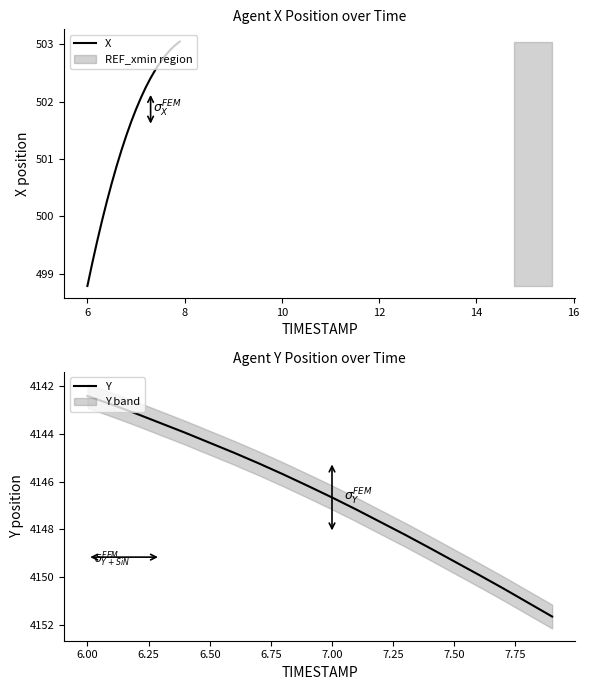

Does the chart have visible grid lines?

No